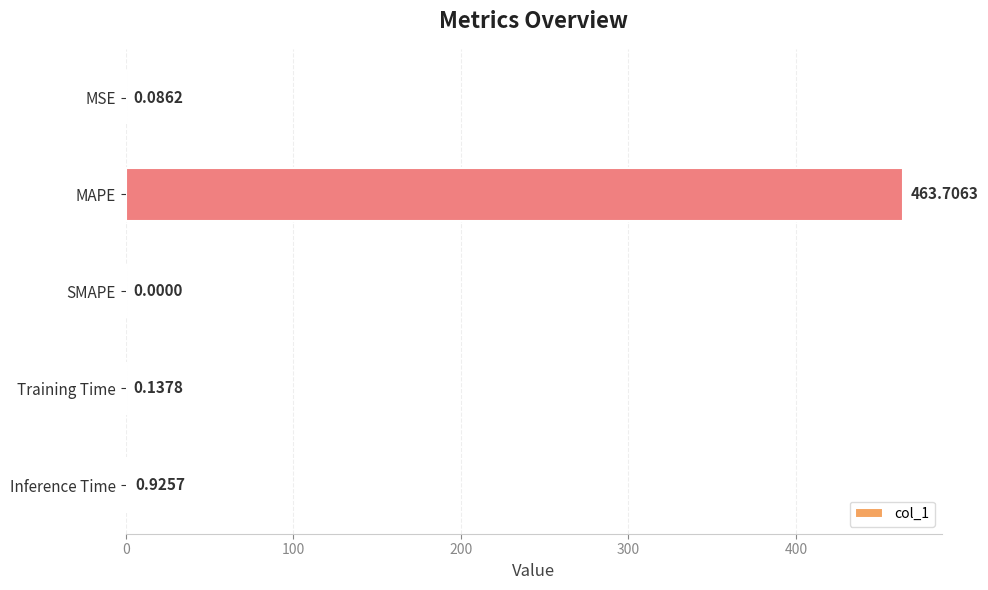

Are the bars horizontal?

Yes